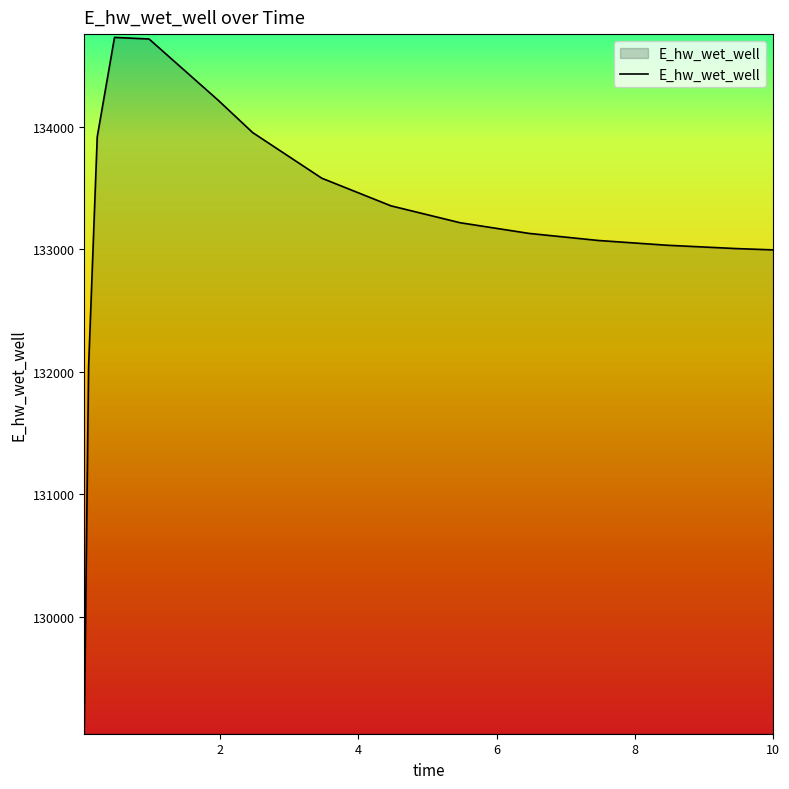

What is the smallest value displayed?

129107.9